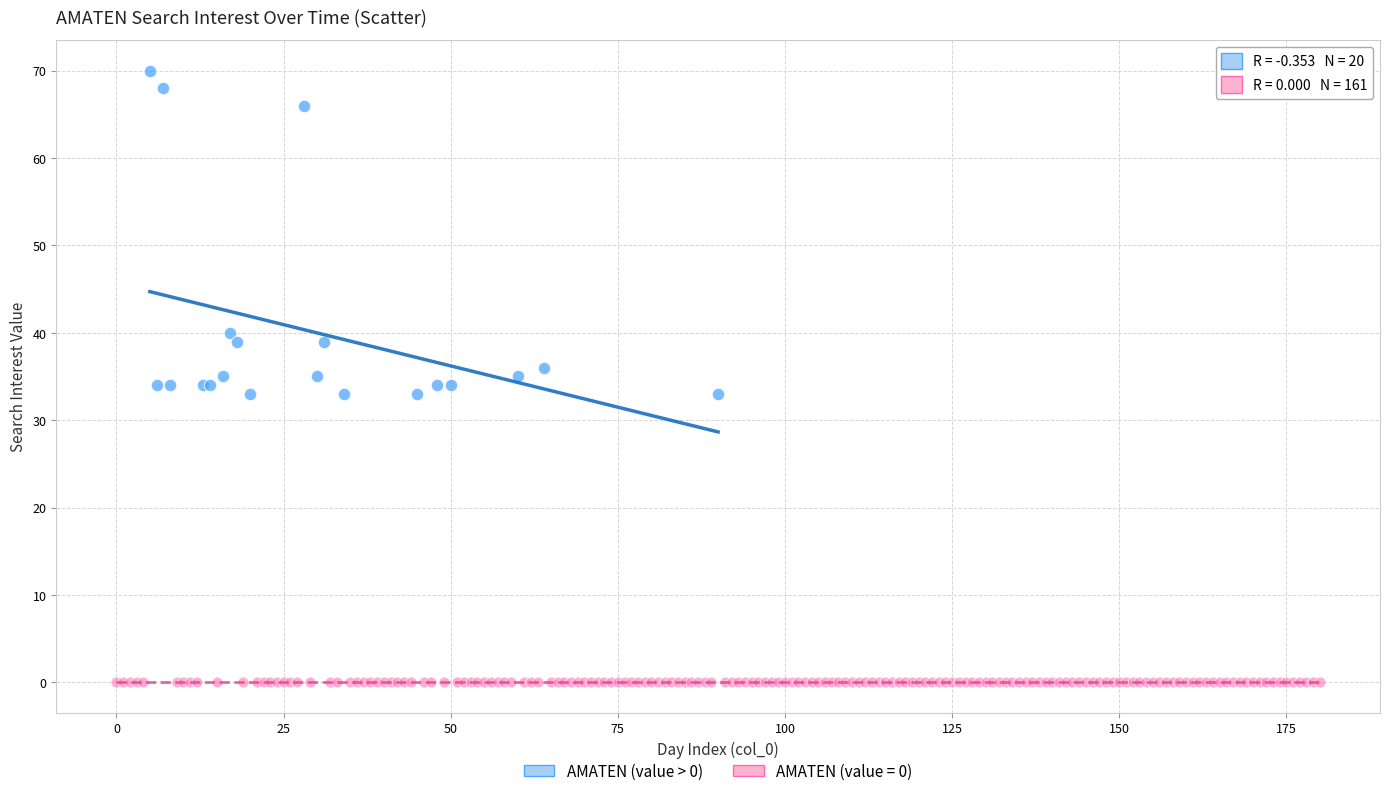

Which series contains the highest Y value?

AMATEN (value > 0)